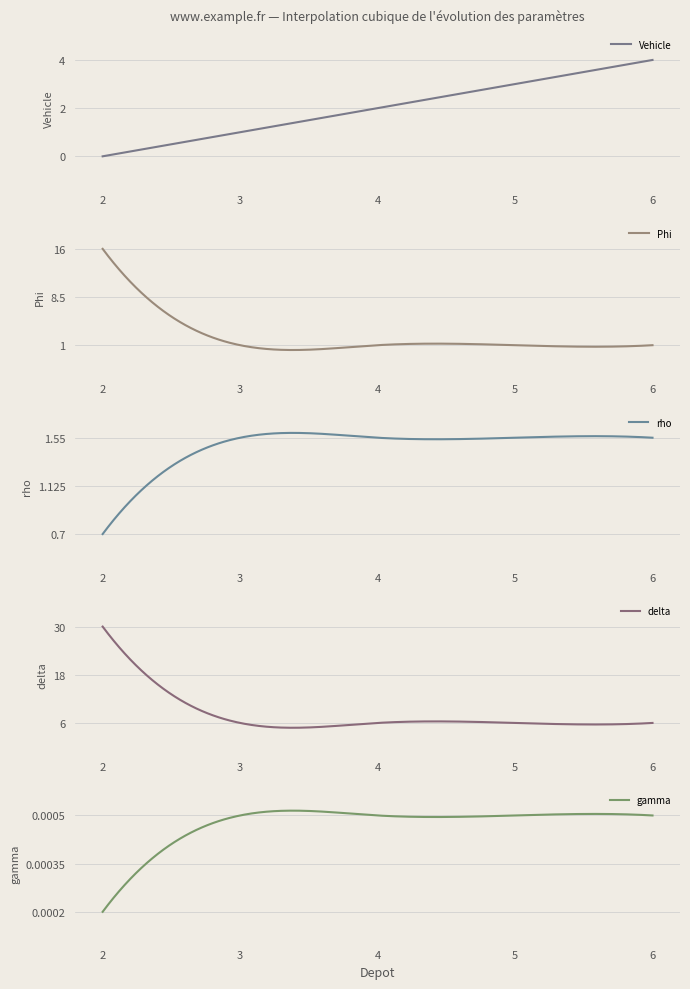

Reading left to right, what are all the values shown in this chart?

Vehicle: 2=0.0	3=1.0	4=2.0	5=3.0	6=4.0
Phi: 2=16.0	3=1.0	4=1.0	5=1.0	6=1.0
rho: 2=0.7	3=1.6	4=1.6	5=1.6	6=1.6
delta: 2=30.0	3=6.0	4=6.0	5=6.0	6=6.0
gamma: 2=0.0	3=0.0	4=0.0	5=0.0	6=0.0